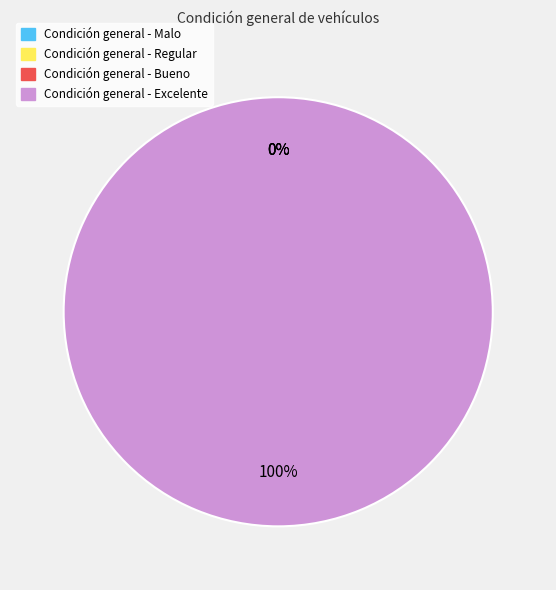

What is the majority slice?

Condición general - Excelente